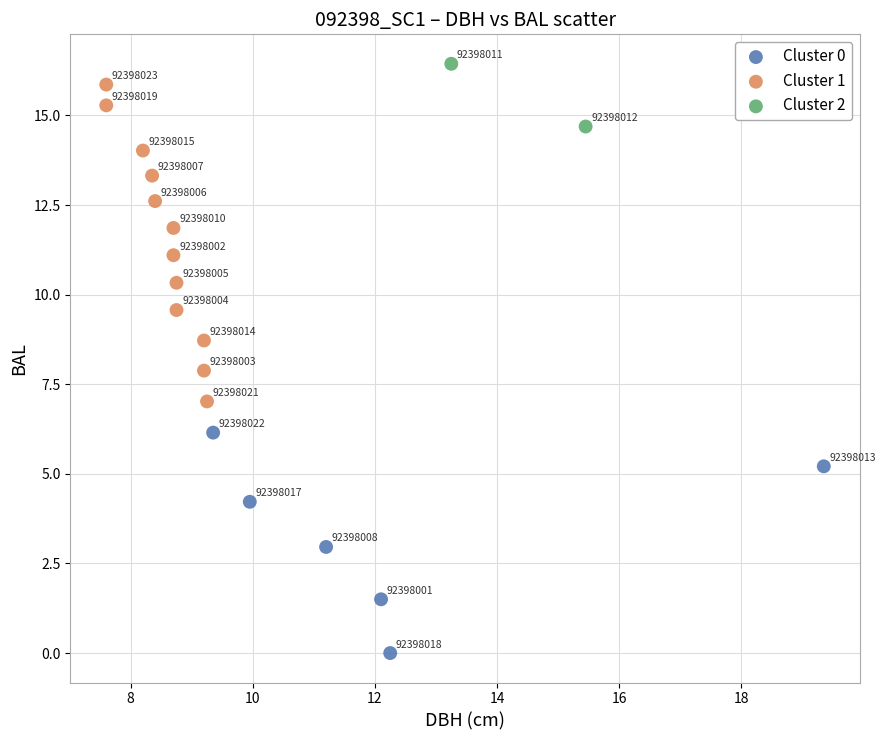

What are all the series names shown in the legend?

Cluster 0, Cluster 1, Cluster 2